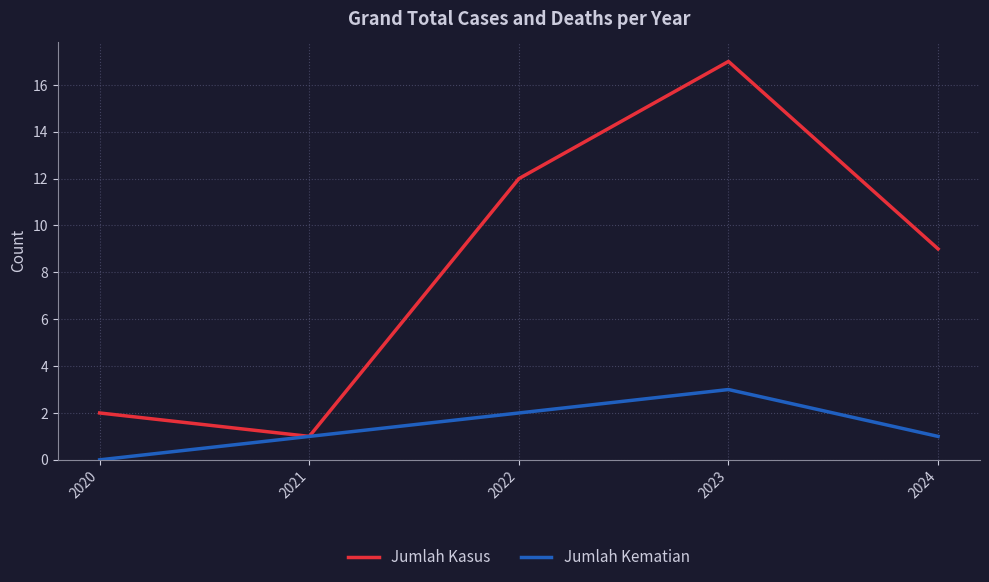

What are all the series names shown in the legend?

Jumlah Kasus, Jumlah Kematian